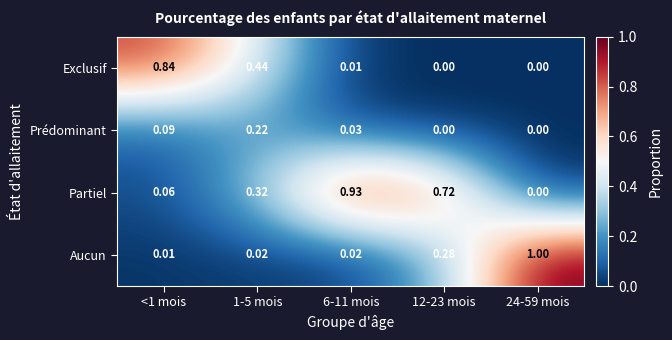

List the series in order of their peak value, lowest first.

Prédominant, Exclusif, Partiel, Aucun